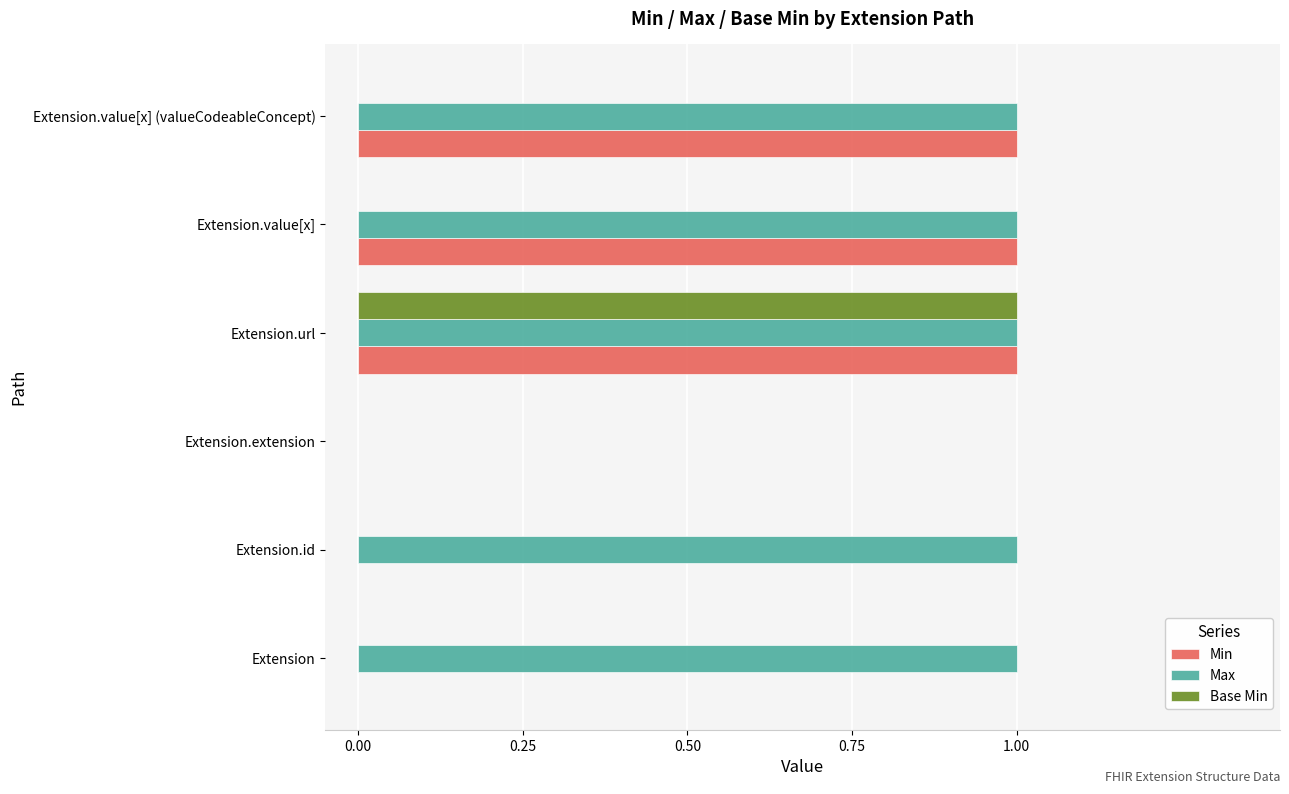

What is the total value across all series at Extension.url?

3